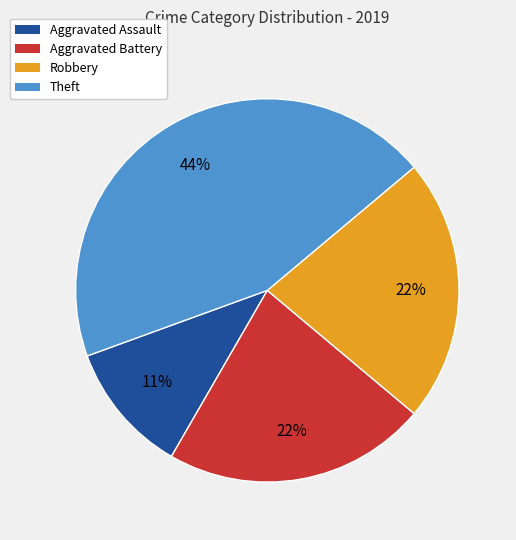

Combined, do Robbery and Aggravated Assault account for over 50%?

No